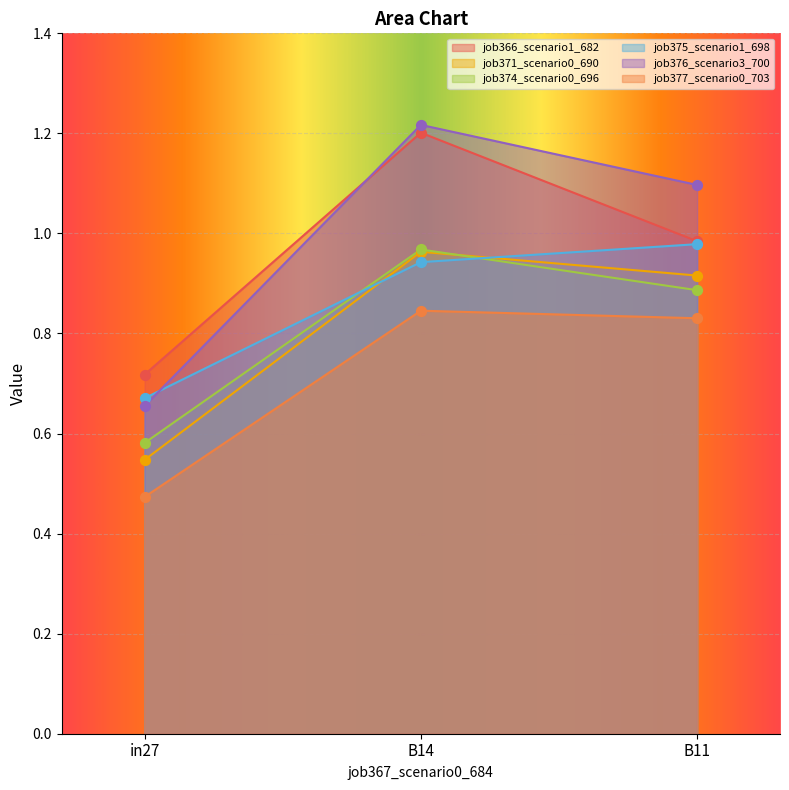

Which series reaches the minimum Y coordinate?

job377_scenario0_703